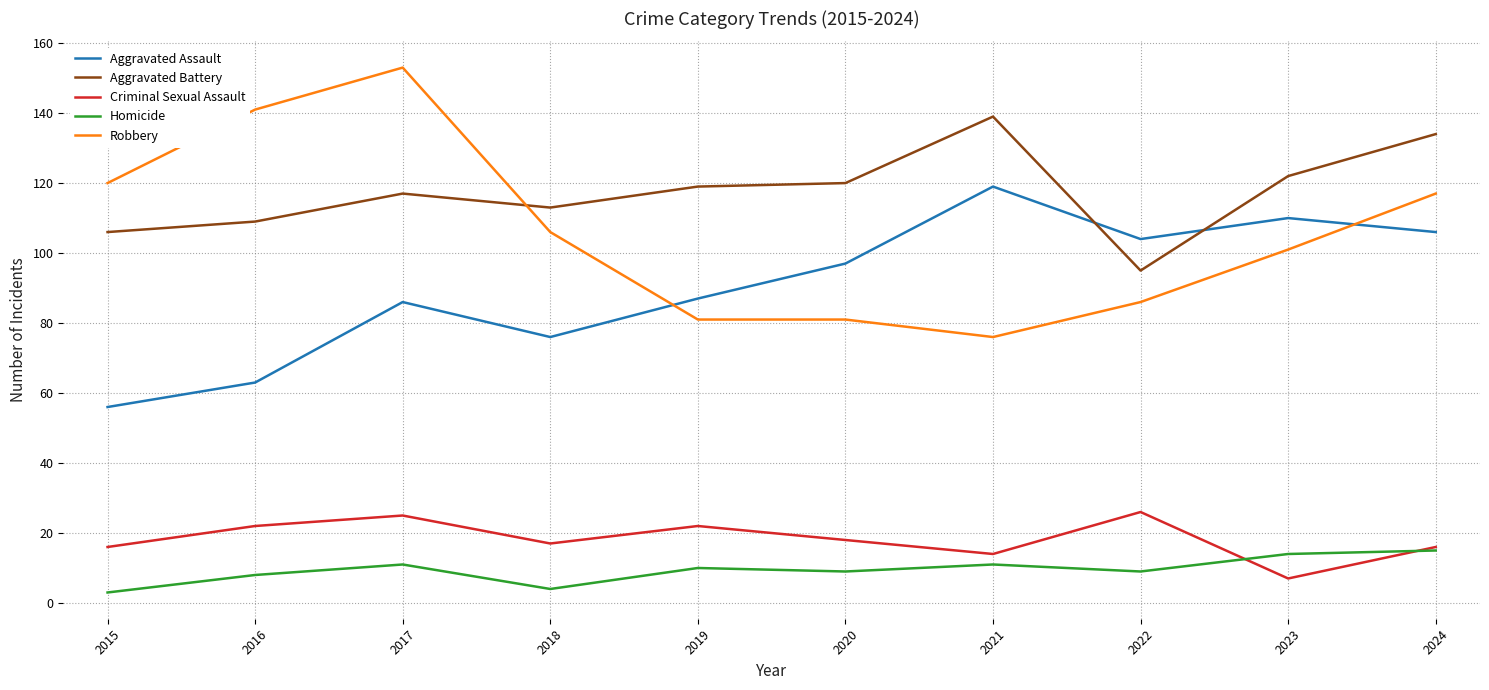

Is it true that Robbery equals 153 at 2017?

True